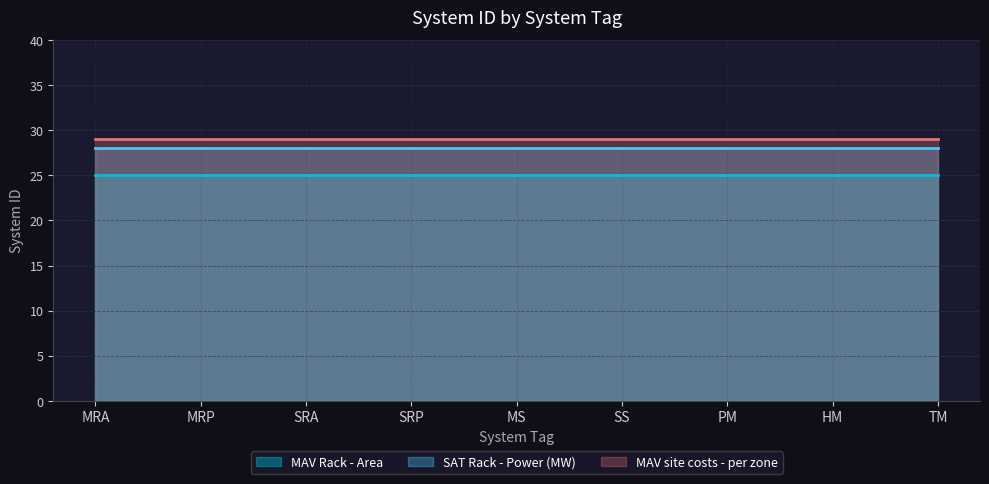

What is the difference between the highest and lowest values at HM?

4